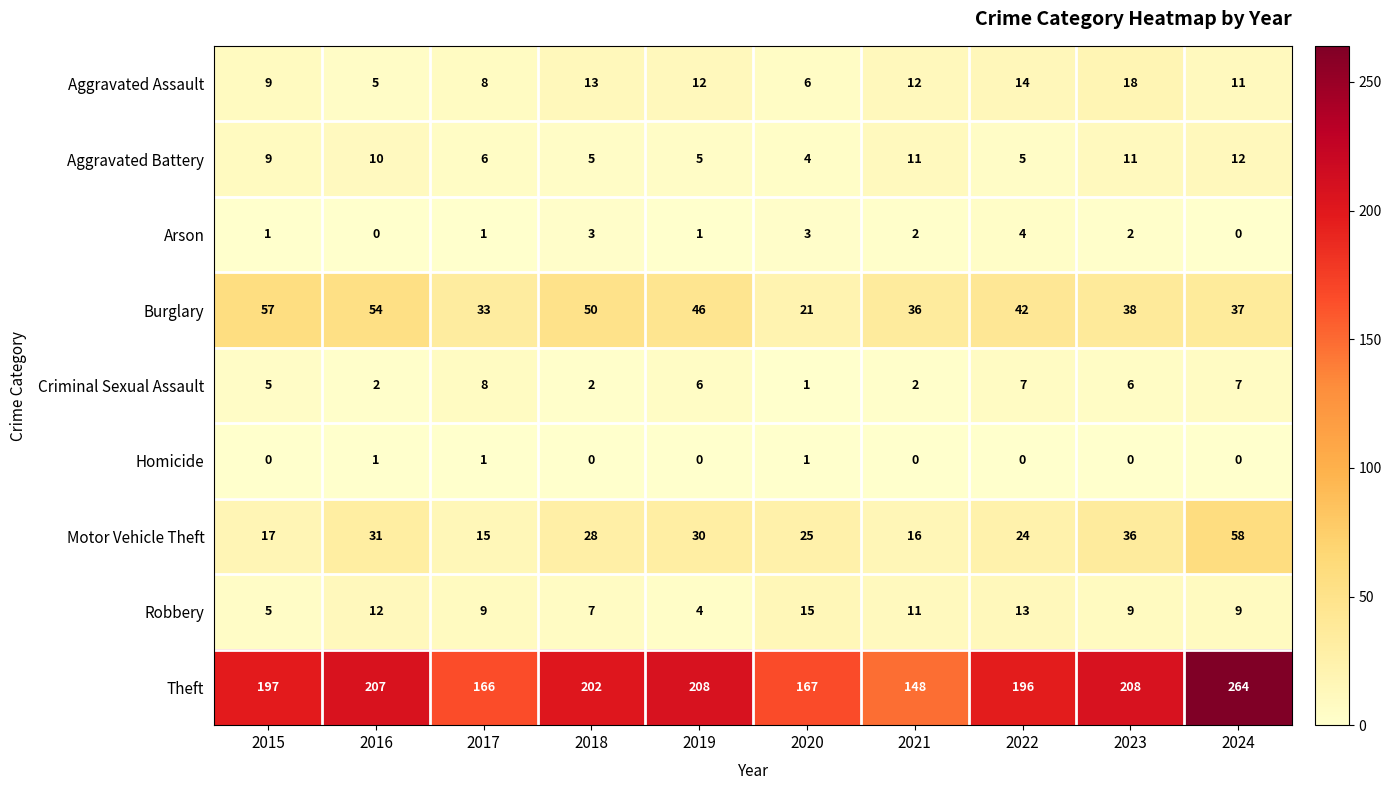

Rank the series at 2023 from highest to lowest value.

Theft, Burglary, Motor Vehicle Theft, Aggravated Assault, Aggravated Battery, Robbery, Criminal Sexual Assault, Arson, Homicide